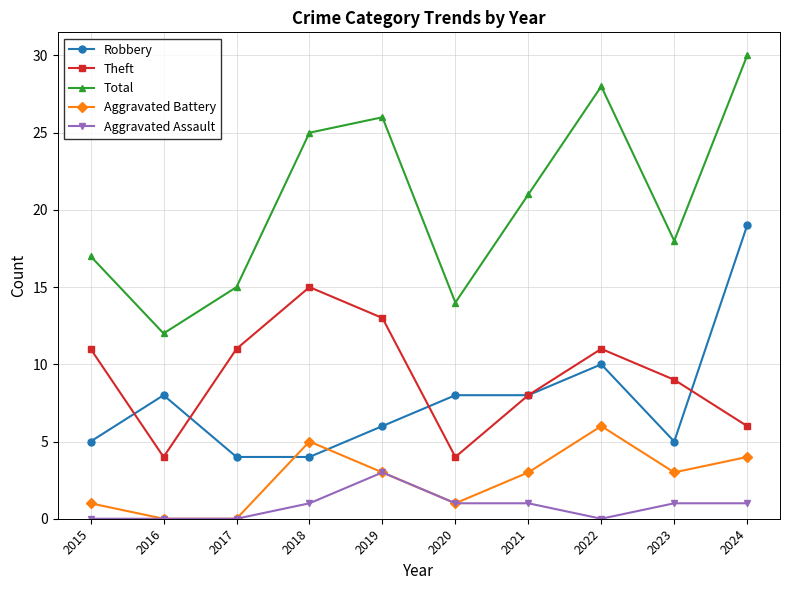

Where is the first local maximum for Total?

2019